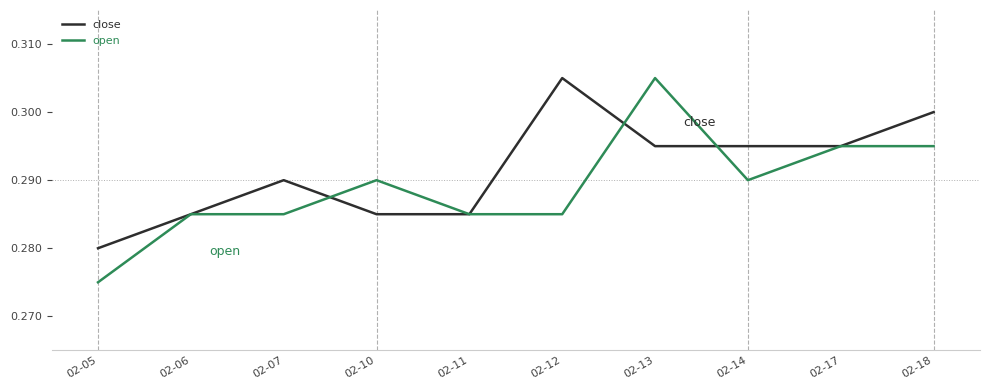

At which label does close reach its peak?

02-12